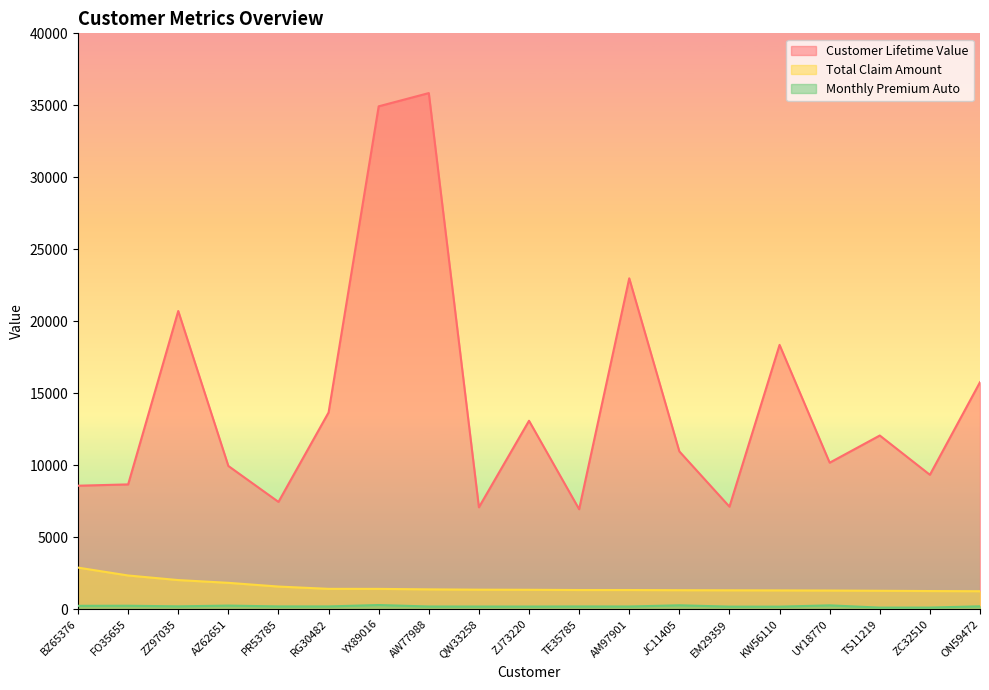

True or false: Monthly Premium Auto and Customer Lifetime Value intersect in this chart.

False